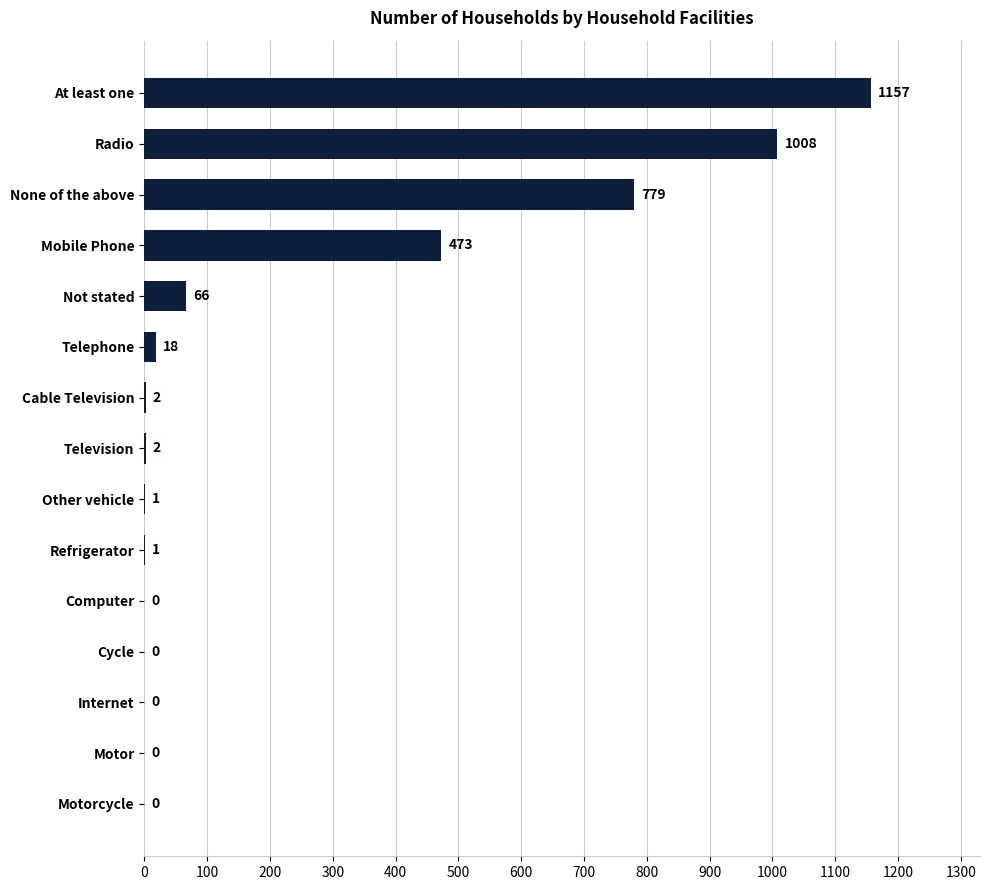

Where is the data nearest to the value 578?

Mobile Phone